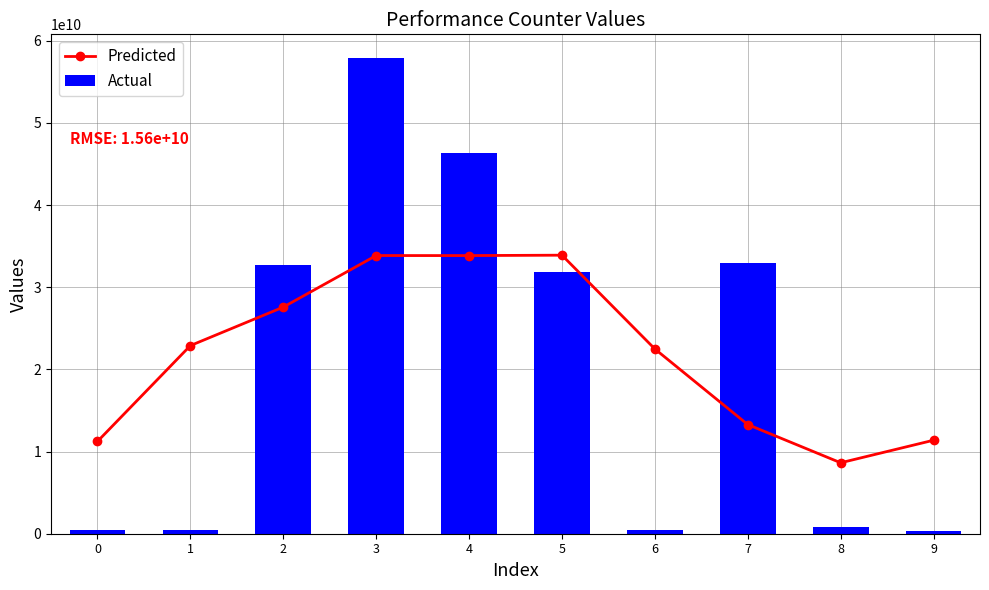

What is the sum of the Predicted values at 4 and 9?

45234603992.9